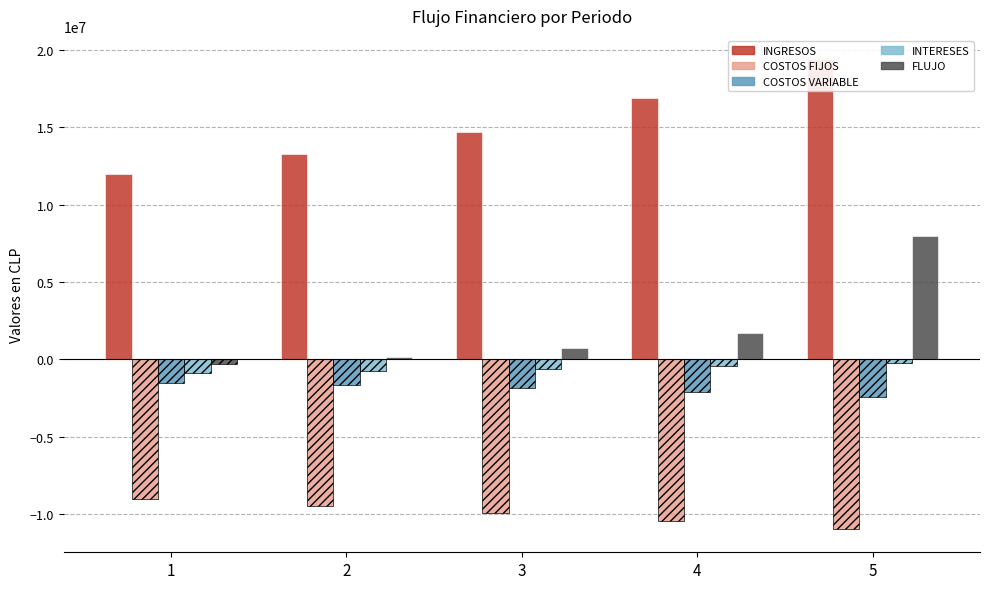

What is the approximate value of INTERESES at 4?

-439288.6